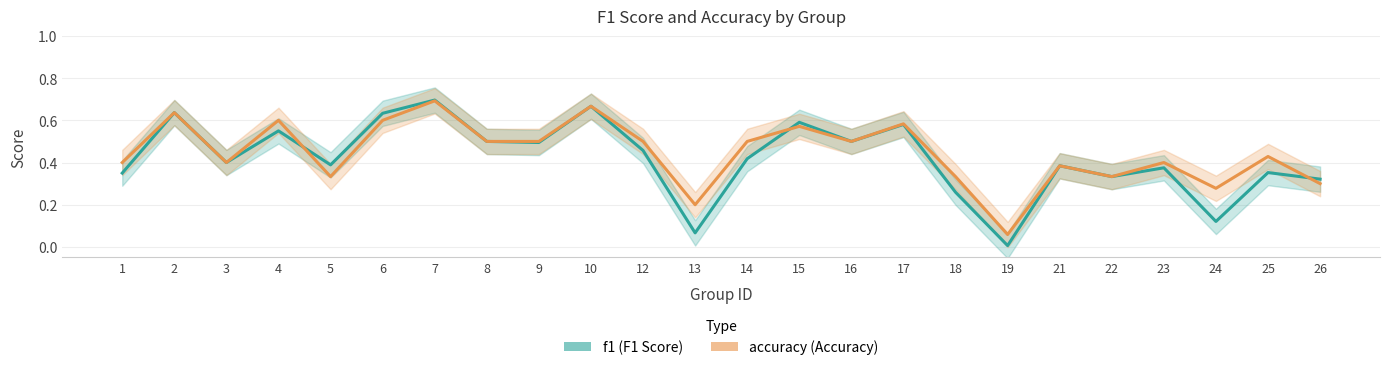

Which series changed the most between 19 and 21?

f1